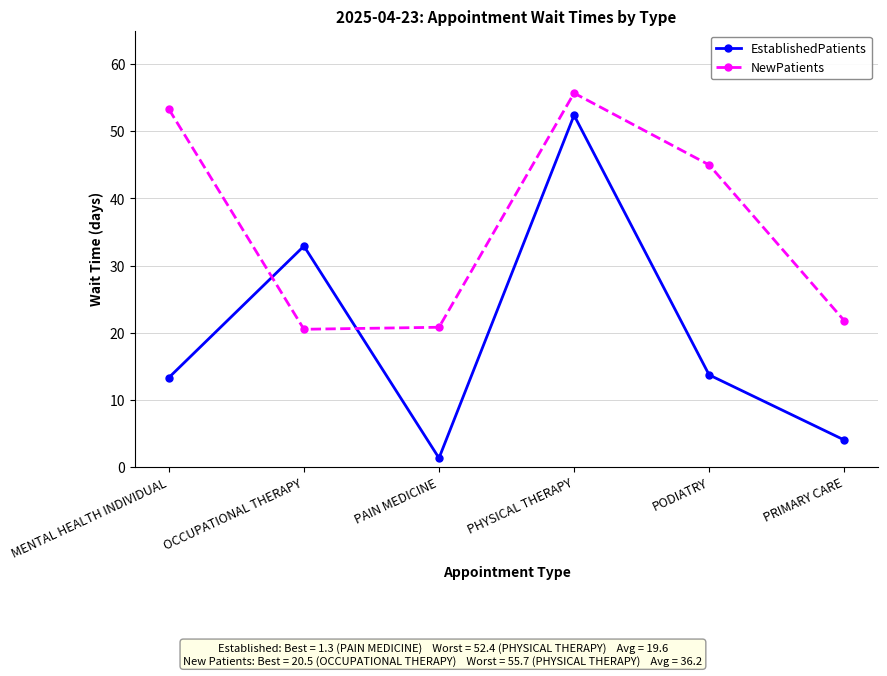

Which series has the largest total across all categories?

NewPatients